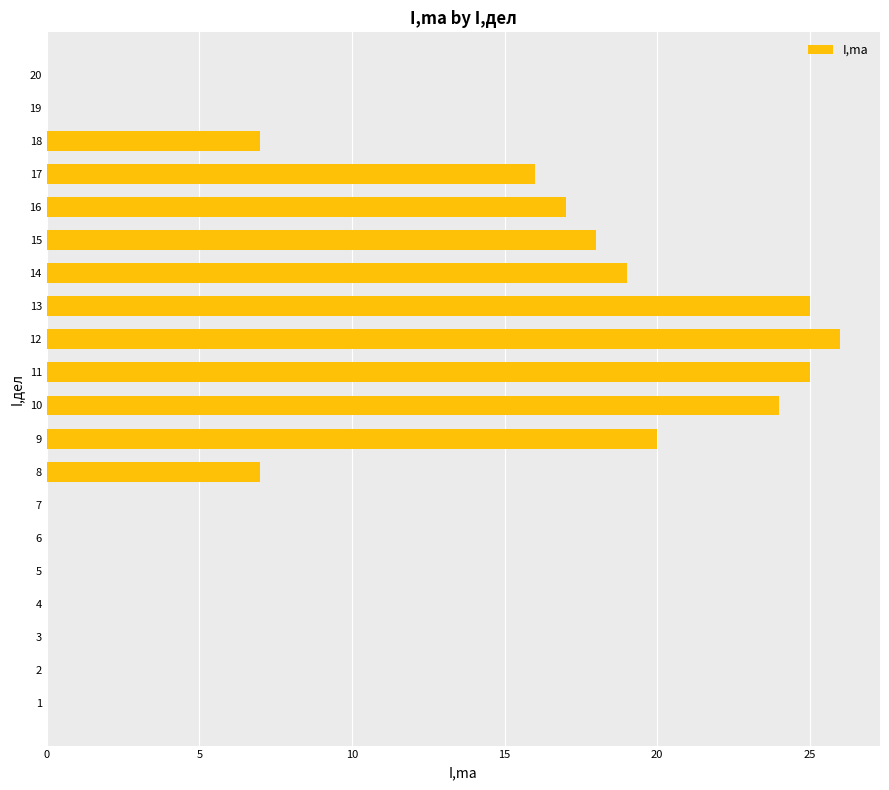

True or false: the data shows 20 at 9.

True